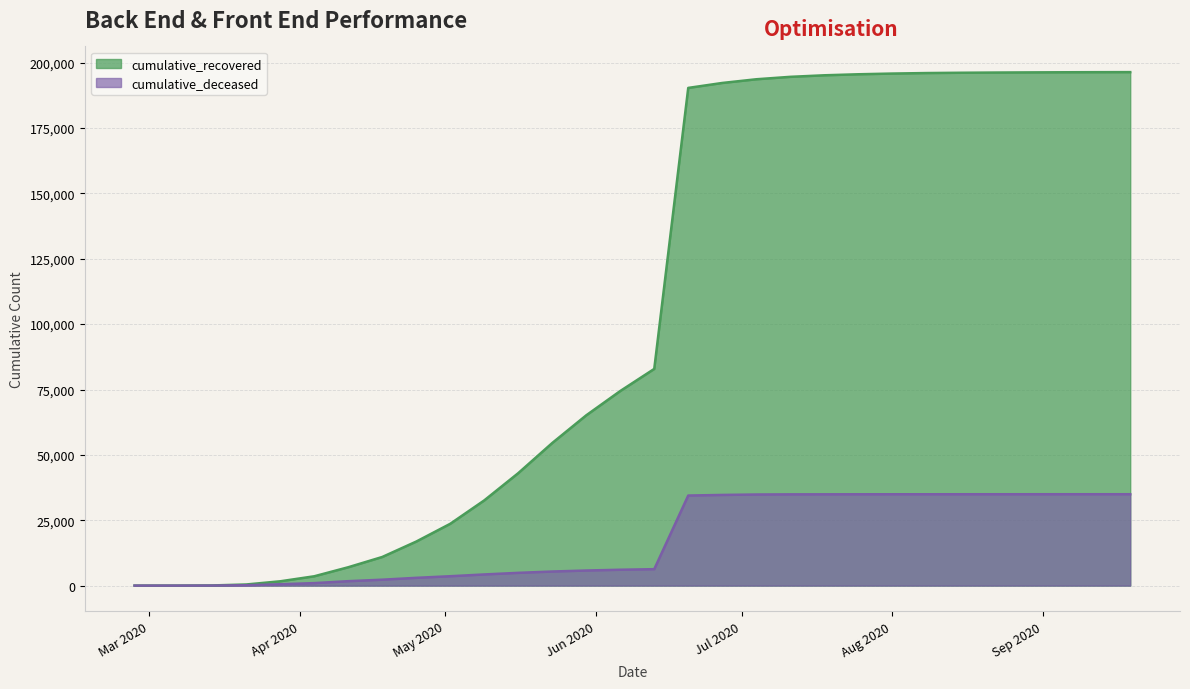

List the series in order of their peak value, lowest first.

cumulative_deceased, cumulative_recovered